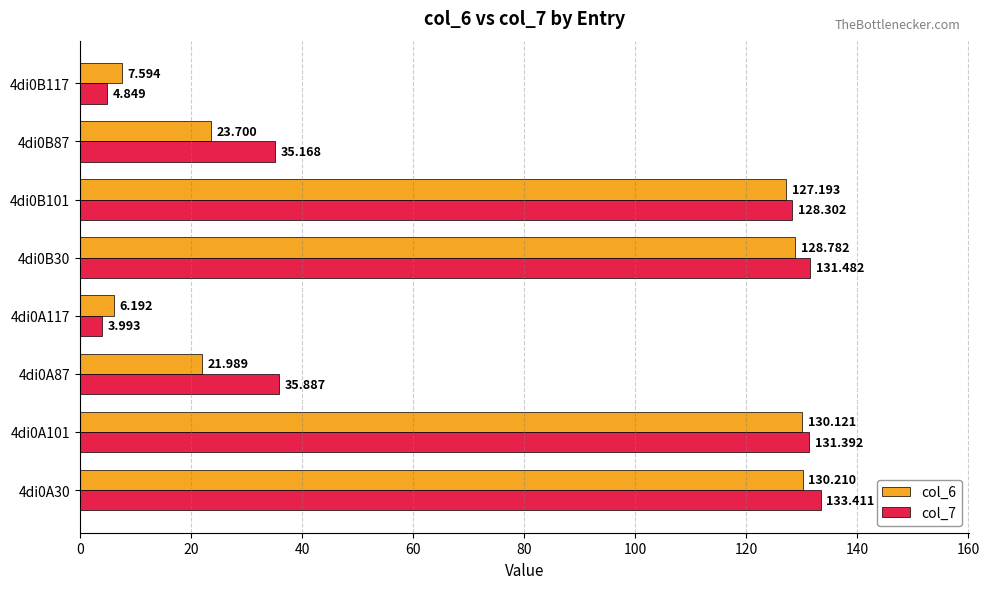

What is the difference between the second highest and second lowest values in the col_7 series?

126.6